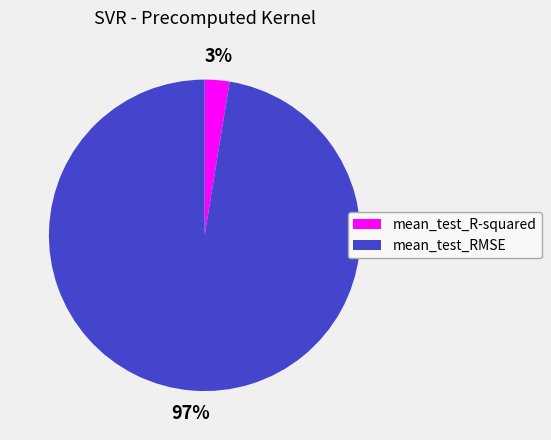

What is the majority slice?

mean_test_RMSE